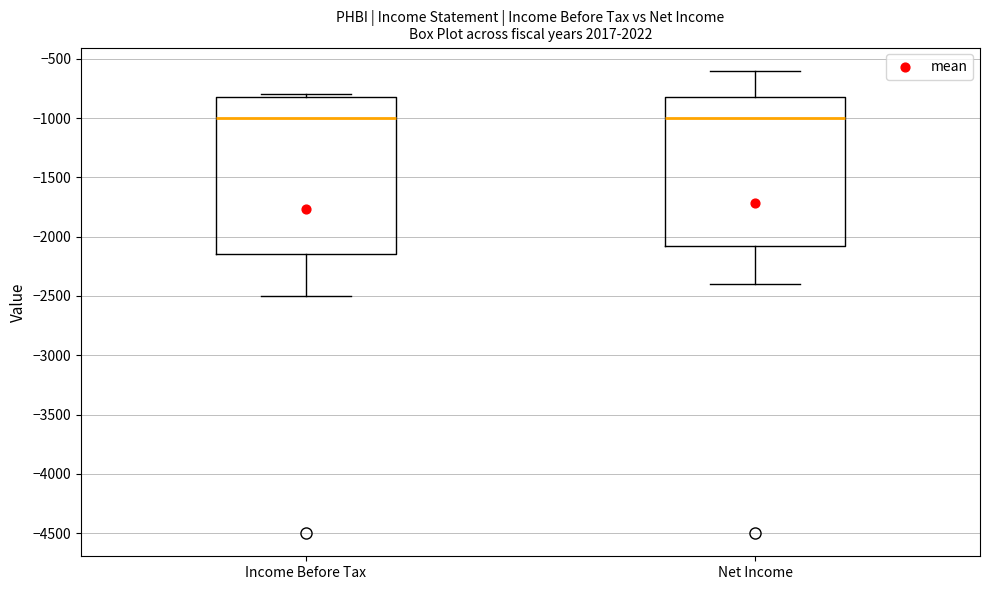

Reading left to right, read every box against the y-axis: the position of its median line, the range the box covers, and the ends of its whiskers. The values are not printed on the chart, so give them approximately, as read against the axis.

Income Before Tax: median -1000, box -2150 to -800, whiskers -2500 to -800 (just above the box's upper edge)
Net Income: median -1000, box -2050 to -800, whiskers -2400 to -600